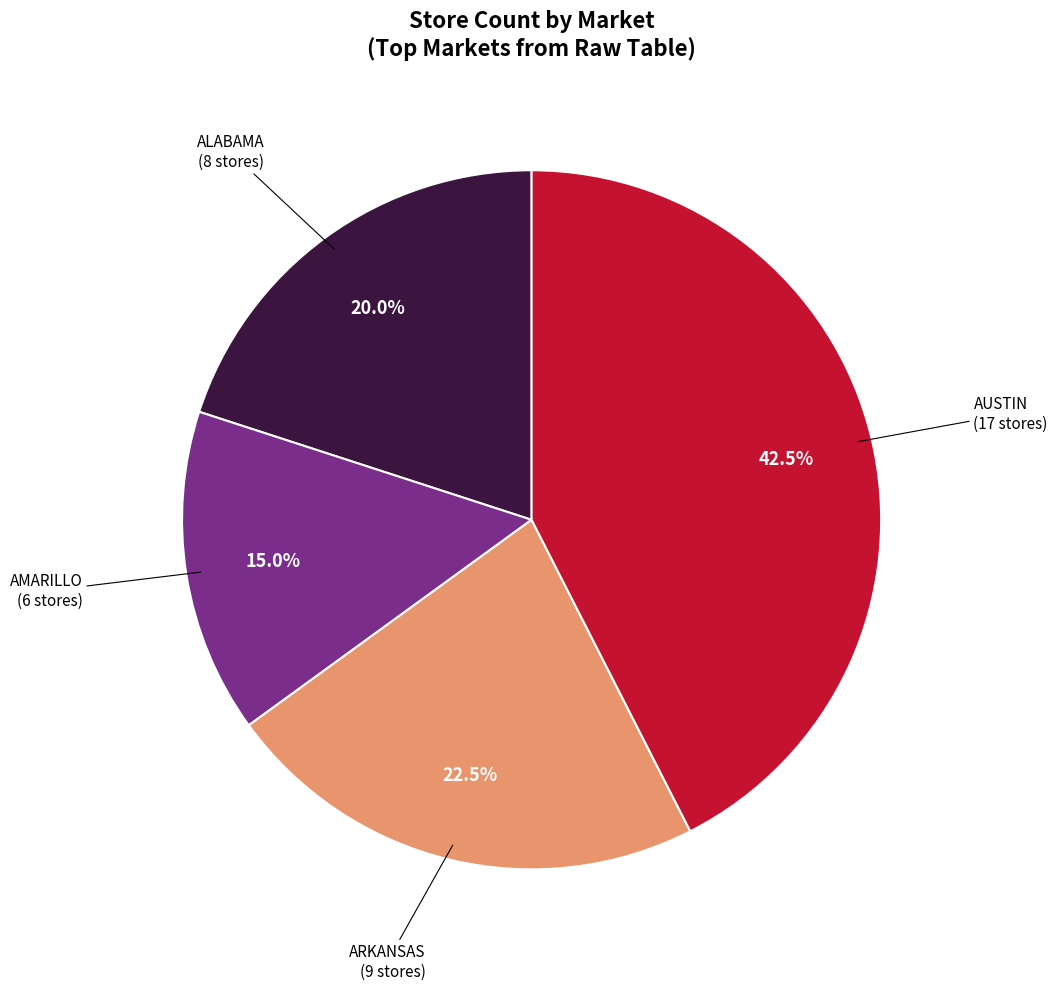

Is there a majority slice in this chart?

No